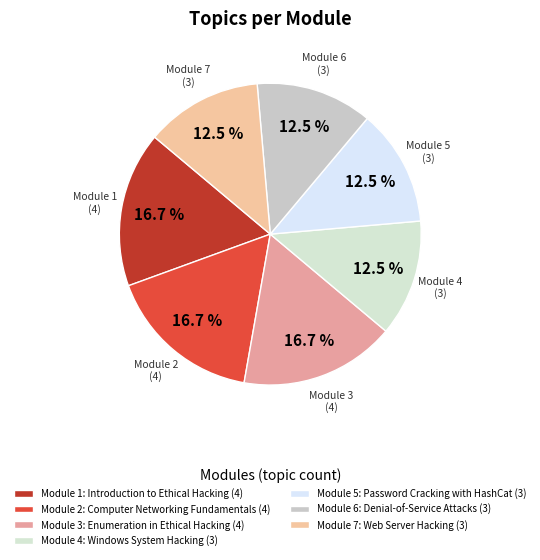

How many segments does this pie chart have?

7